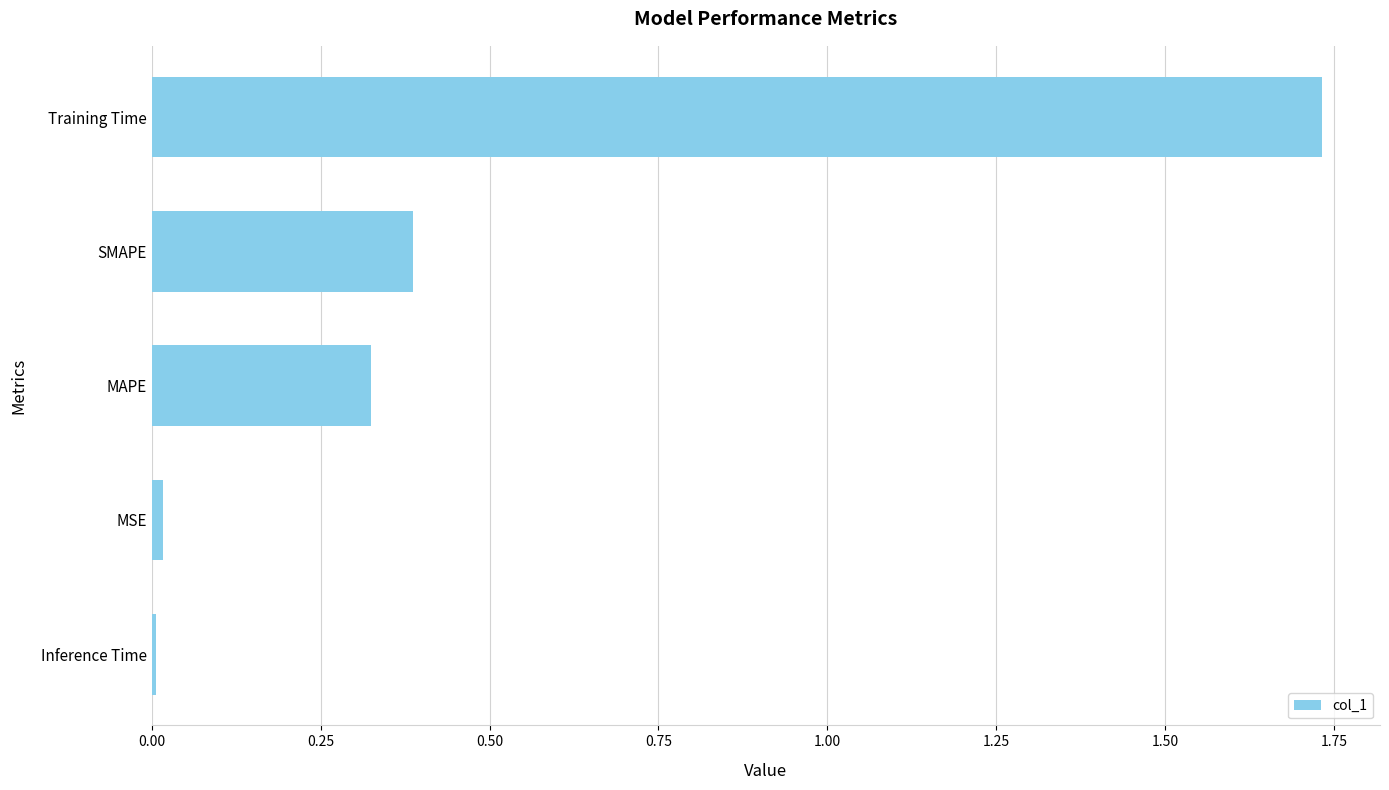

Between MAPE and Inference Time, which is larger?

MAPE